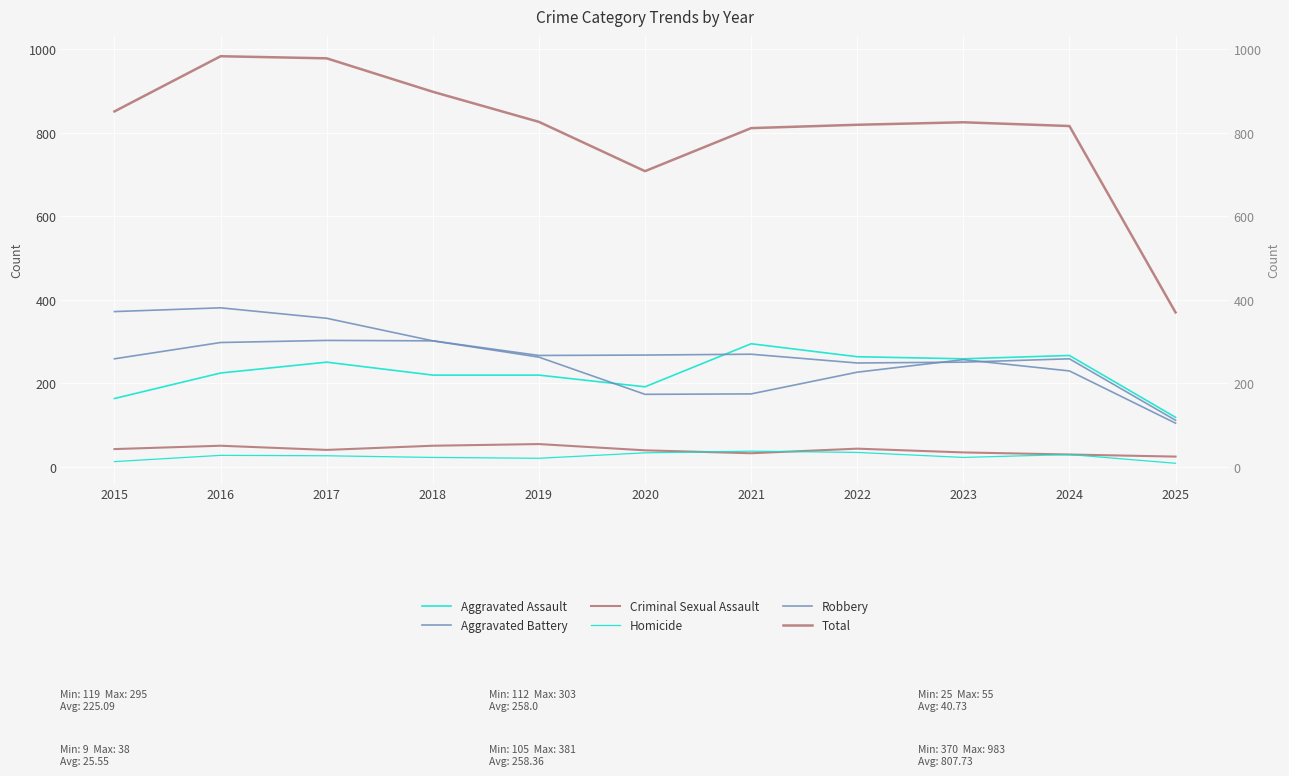

In Homicide, how many points are higher than both neighbors (excluding endpoints)?

3